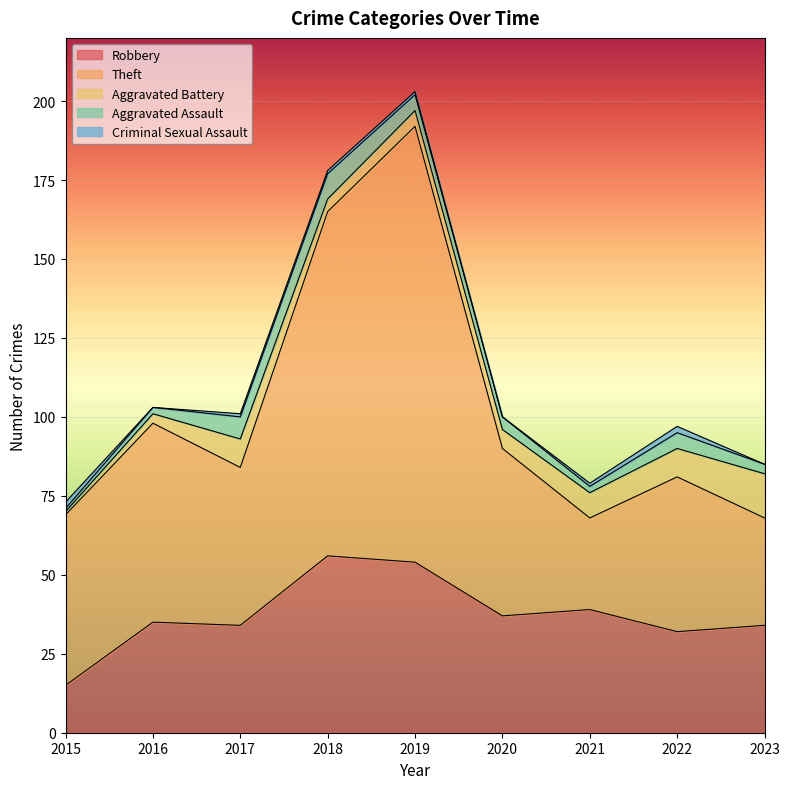

Count the Criminal Sexual Assault values in the range 0 to 1.

7